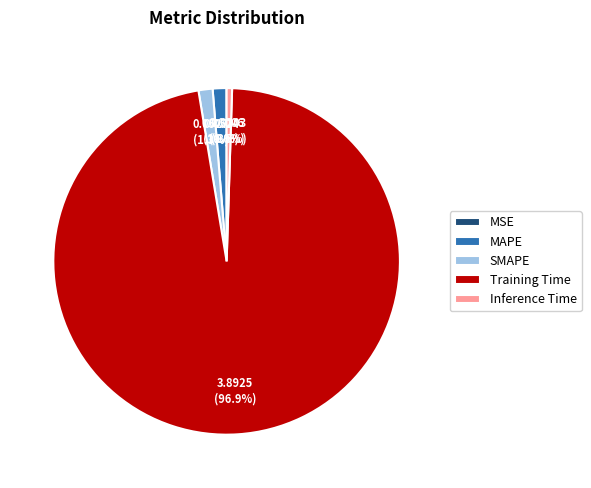

Is the sum of Training Time and MAPE greater than half?

Yes